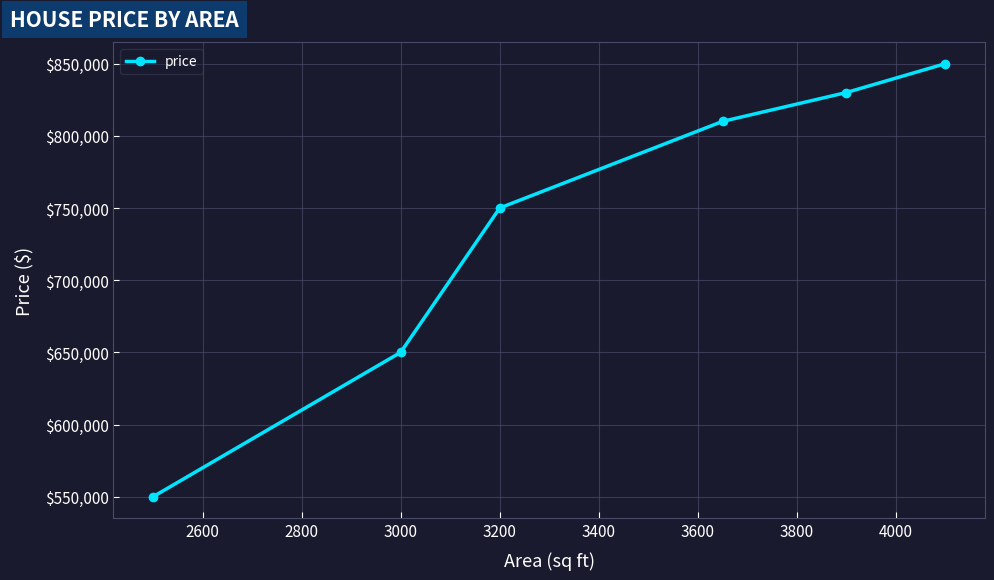

What is the difference between the second highest and second lowest values?

180000